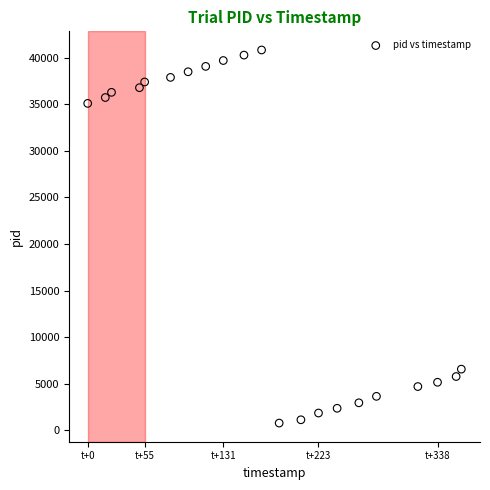

What is the range of X values (max minus min)?

361